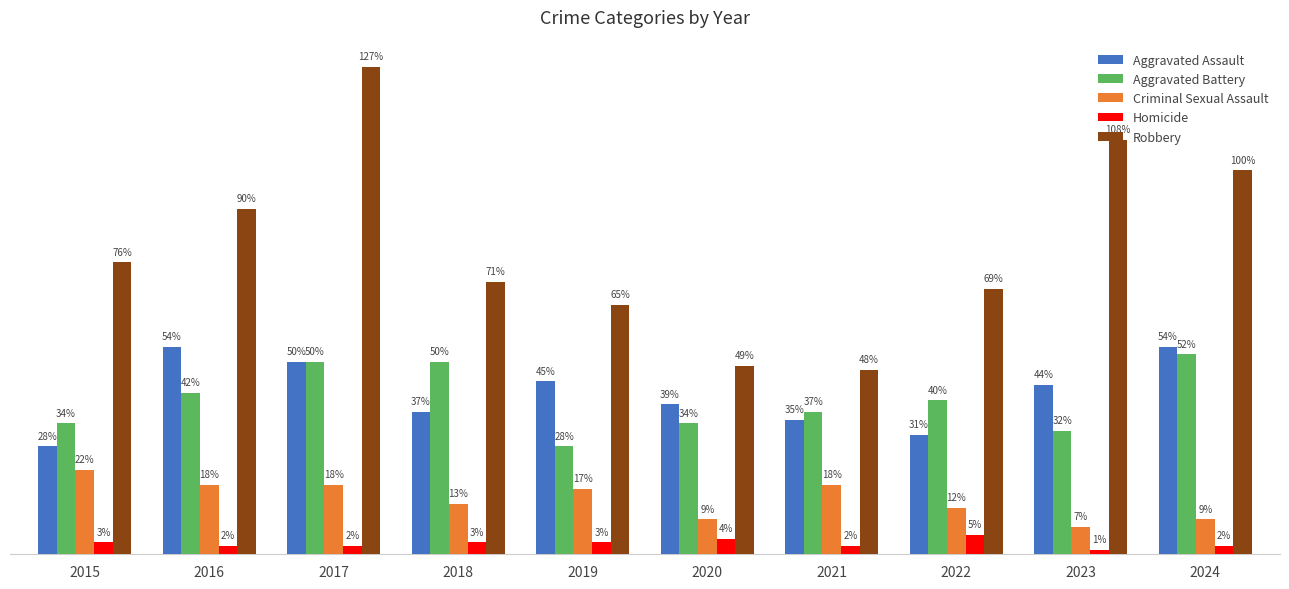

Is the value of Aggravated Battery at 2017 greater than the value of Criminal Sexual Assault at 2020?

Yes